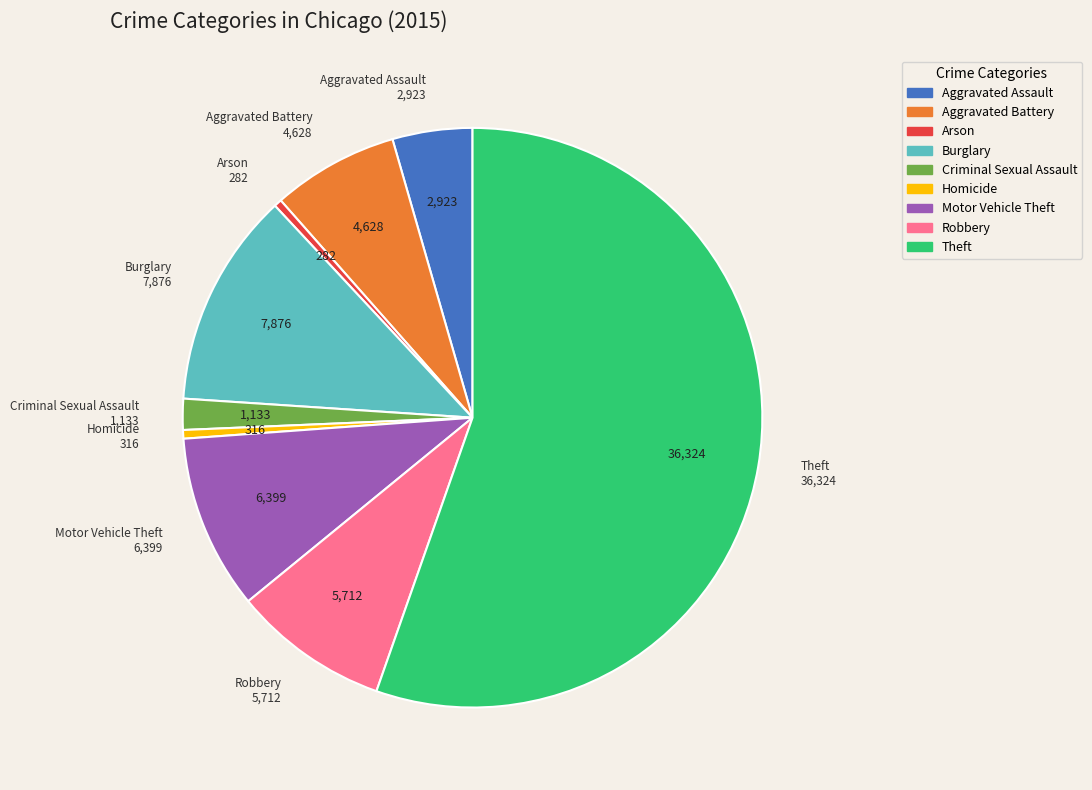

What is the largest slice in the pie chart?

Theft